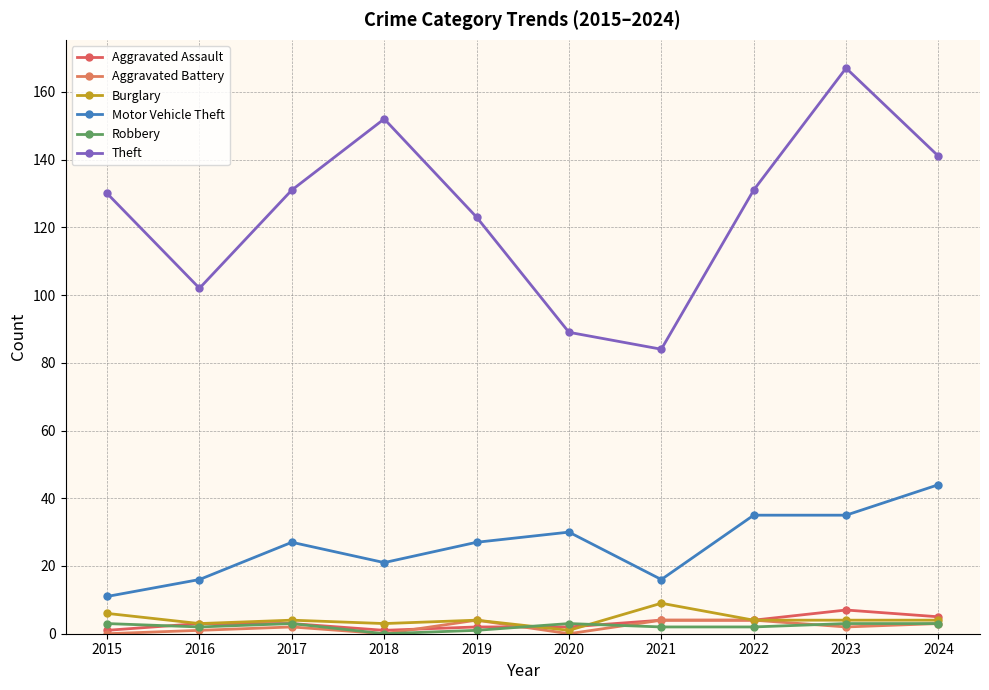

Does the chart have visible grid lines?

Yes